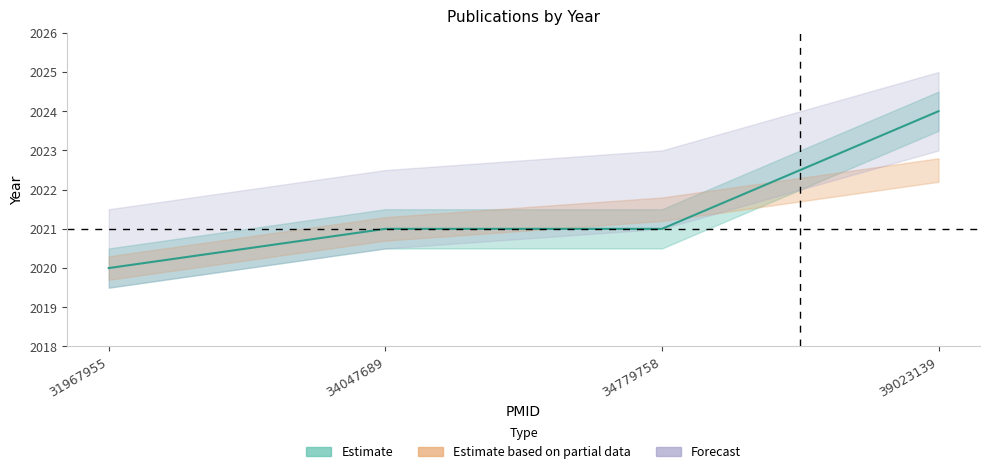

Reading left to right, what are all the values shown in this chart?

2020	2021	2021	2024